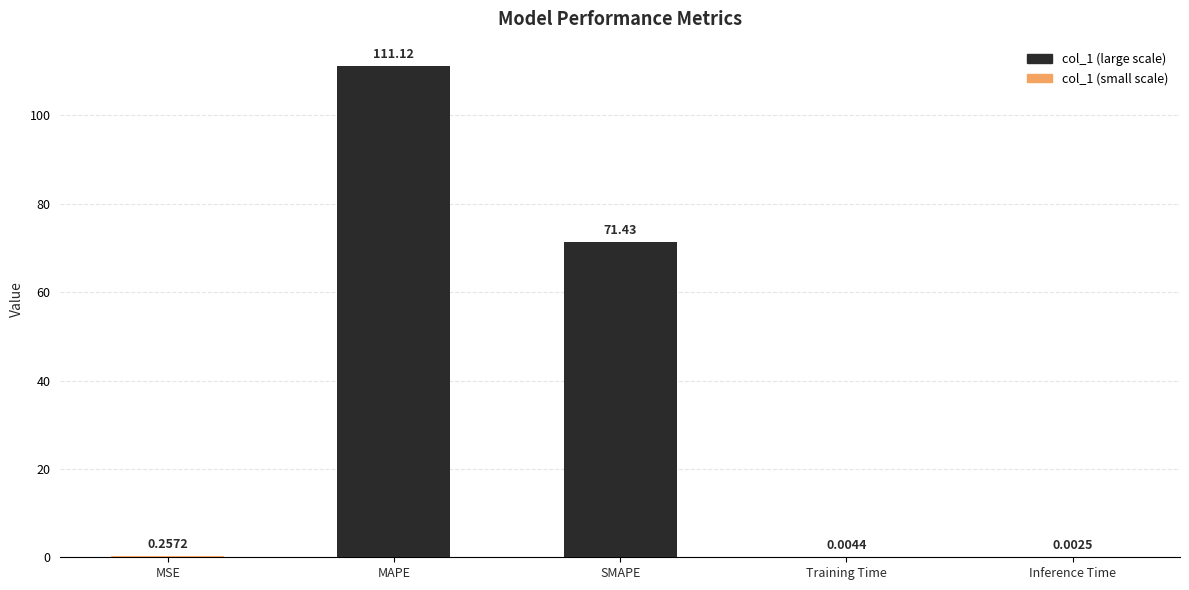

At which label is the value closest to 55?

SMAPE